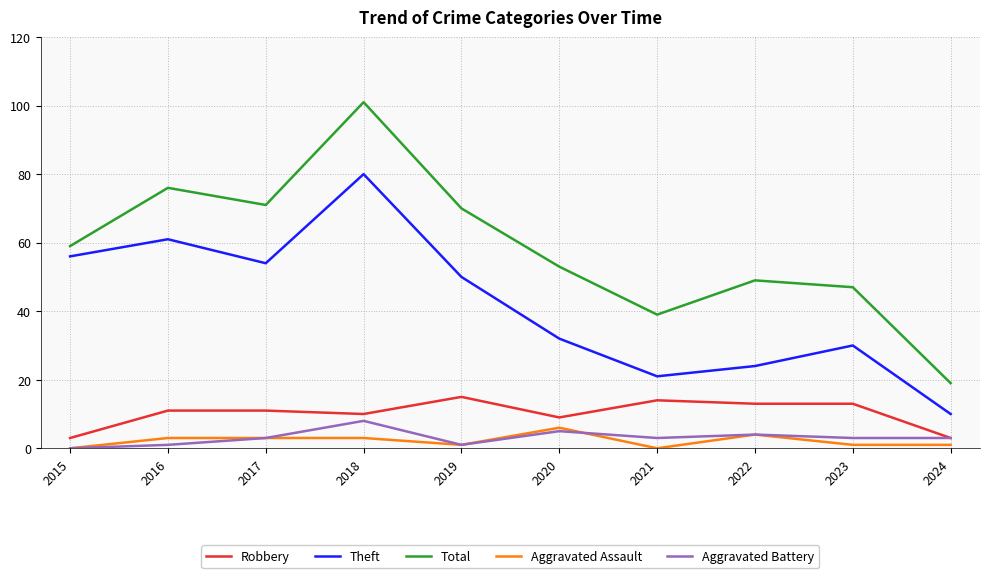

True or false: Aggravated Assault and Total intersect in this chart.

False